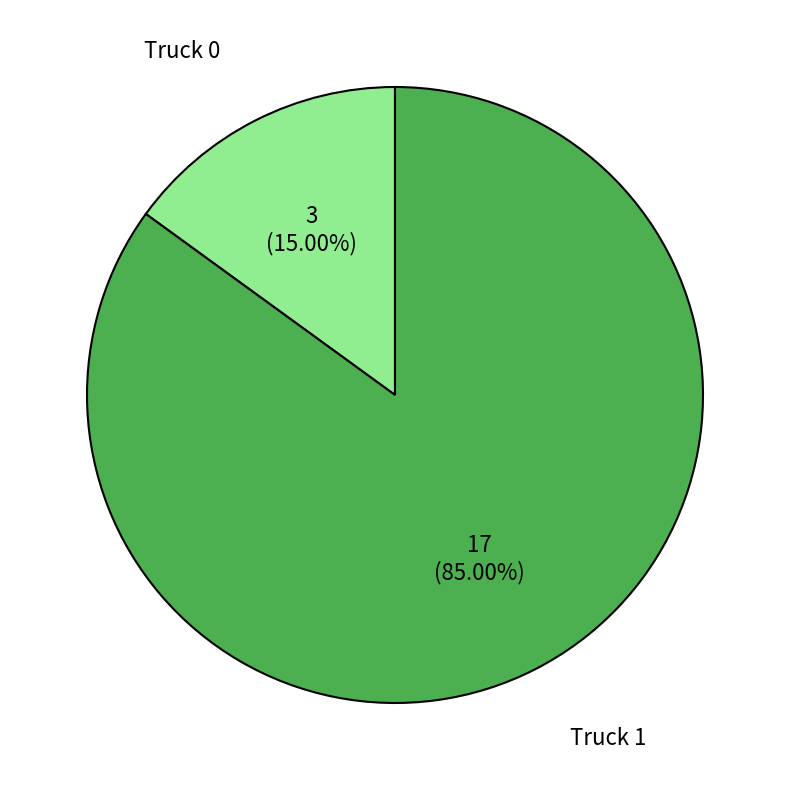

Is Truck 0 the majority of the pie?

No